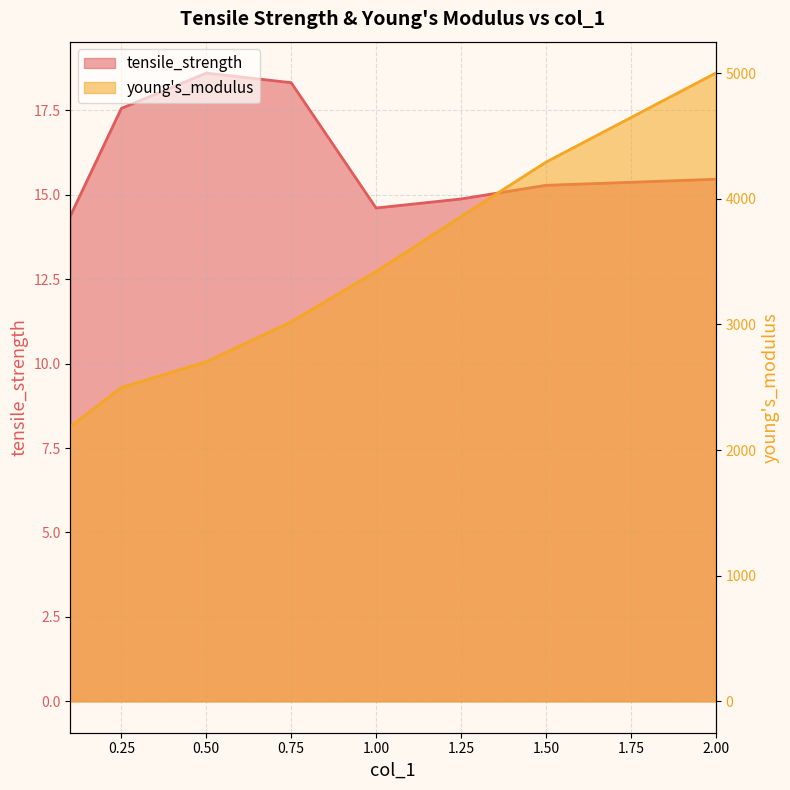

True or false: young's_modulus and tensile_strength cross at least once.

False